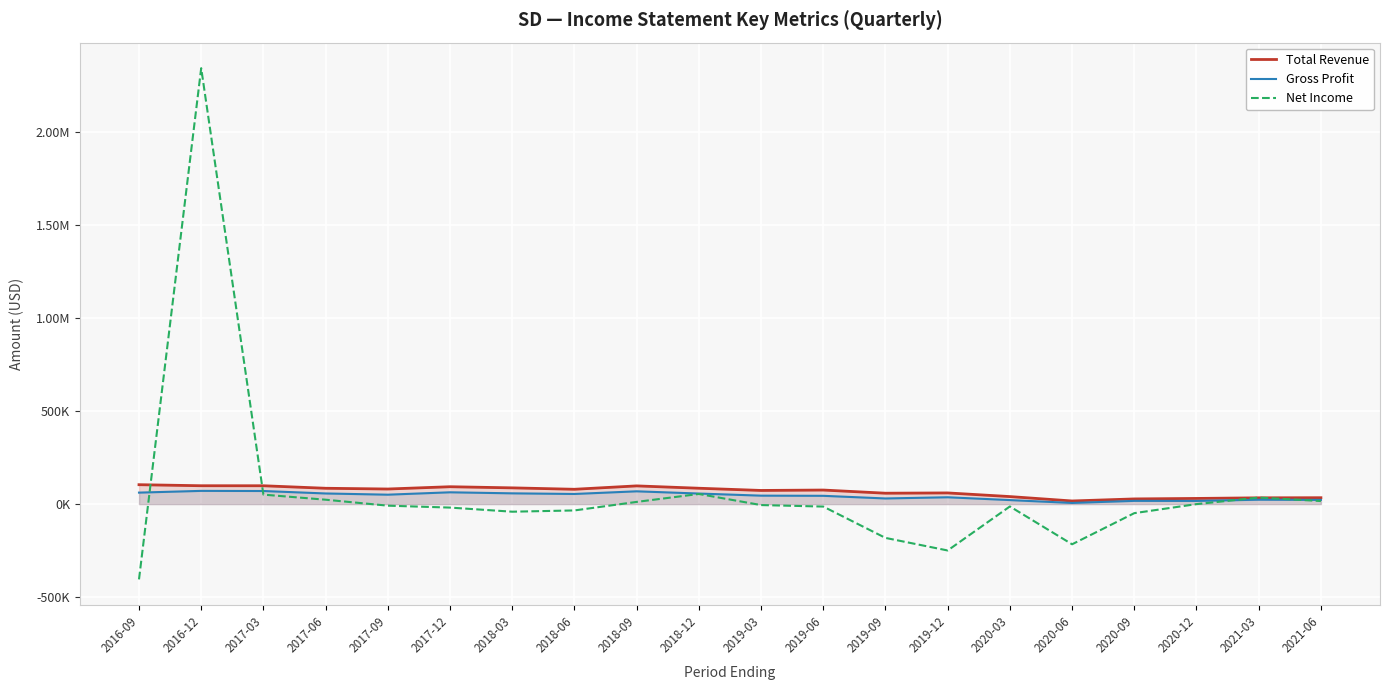

Between 2018-06 and 2019-06, which series saw the biggest shift?

Net Income